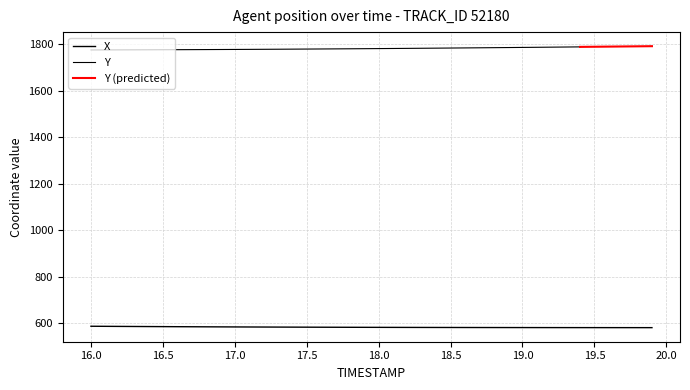

Rank the categories by value from lowest to highest.

19.9, 19.8, 19.7, 19.6, 19.5, 19.4, 19.3, 19.2, 19.1, 19.0, 18.9, 18.8, 18.7, 18.6, 18.5, 18.4, 18.3, 18.2, 18.1, 18.0, 17.9, 17.8, 17.7, 17.6, 17.5, 17.4, 17.3, 17.2, 17.1, 17.0, 16.9, 16.8, 16.7, 16.6, 16.5, 16.4, 16.3, 16.2, 16.1, 16.0